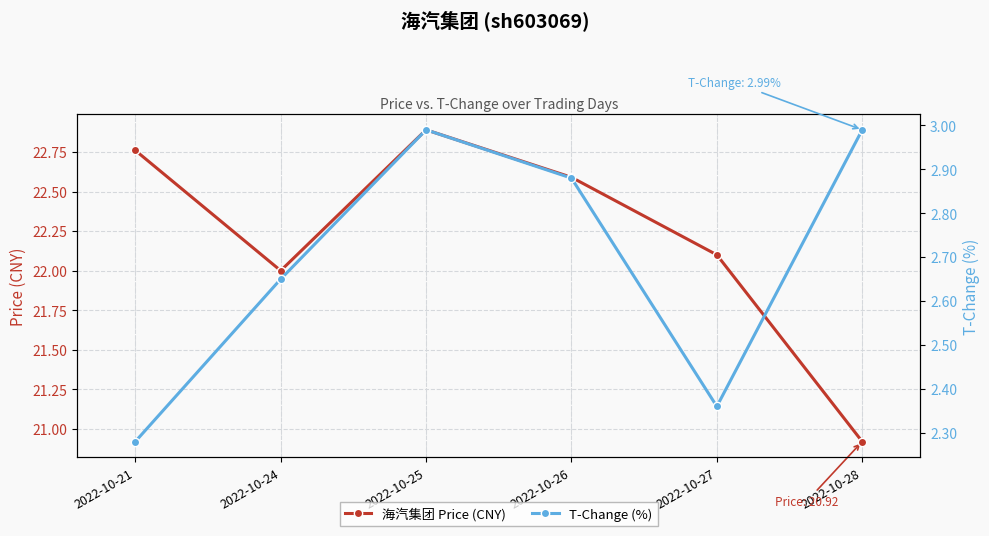

Which series has the largest total across all categories?

海汽集团 Price (CNY)